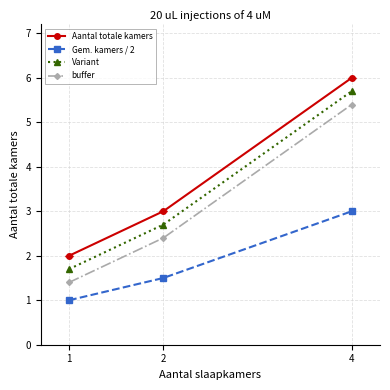

List the series in order of their overall mean, highest first.

Aantal totale kamers, Variant, buffer, Gem. kamers / 2